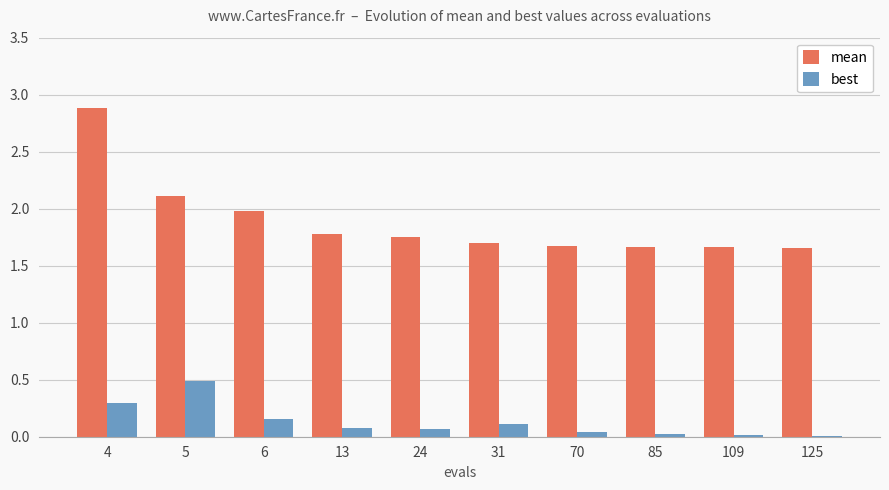

Where is mean nearest to the value 2?

6